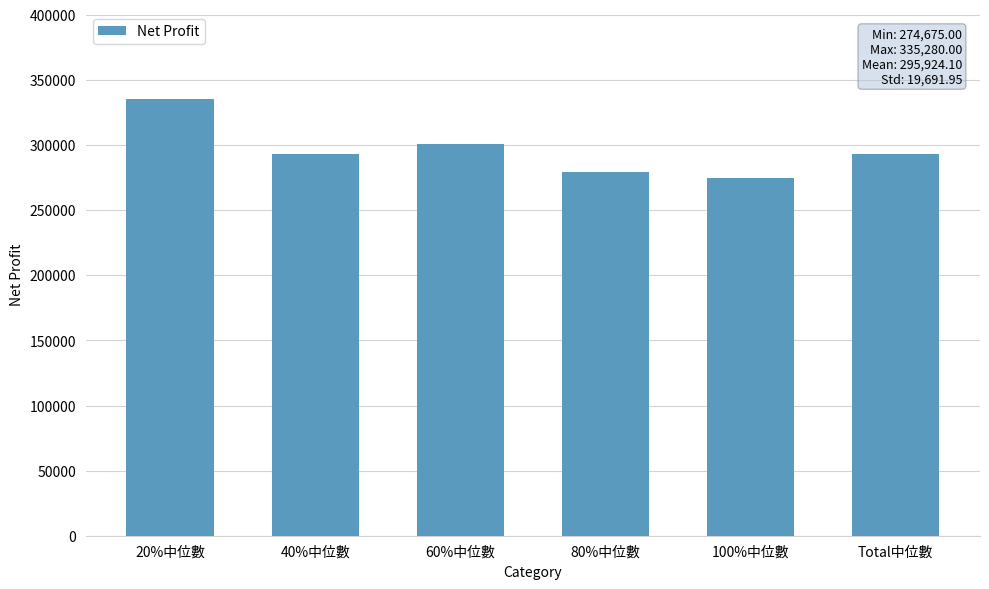

The chart shows a value of 274675.0 at 100%中位數. True or false?

True